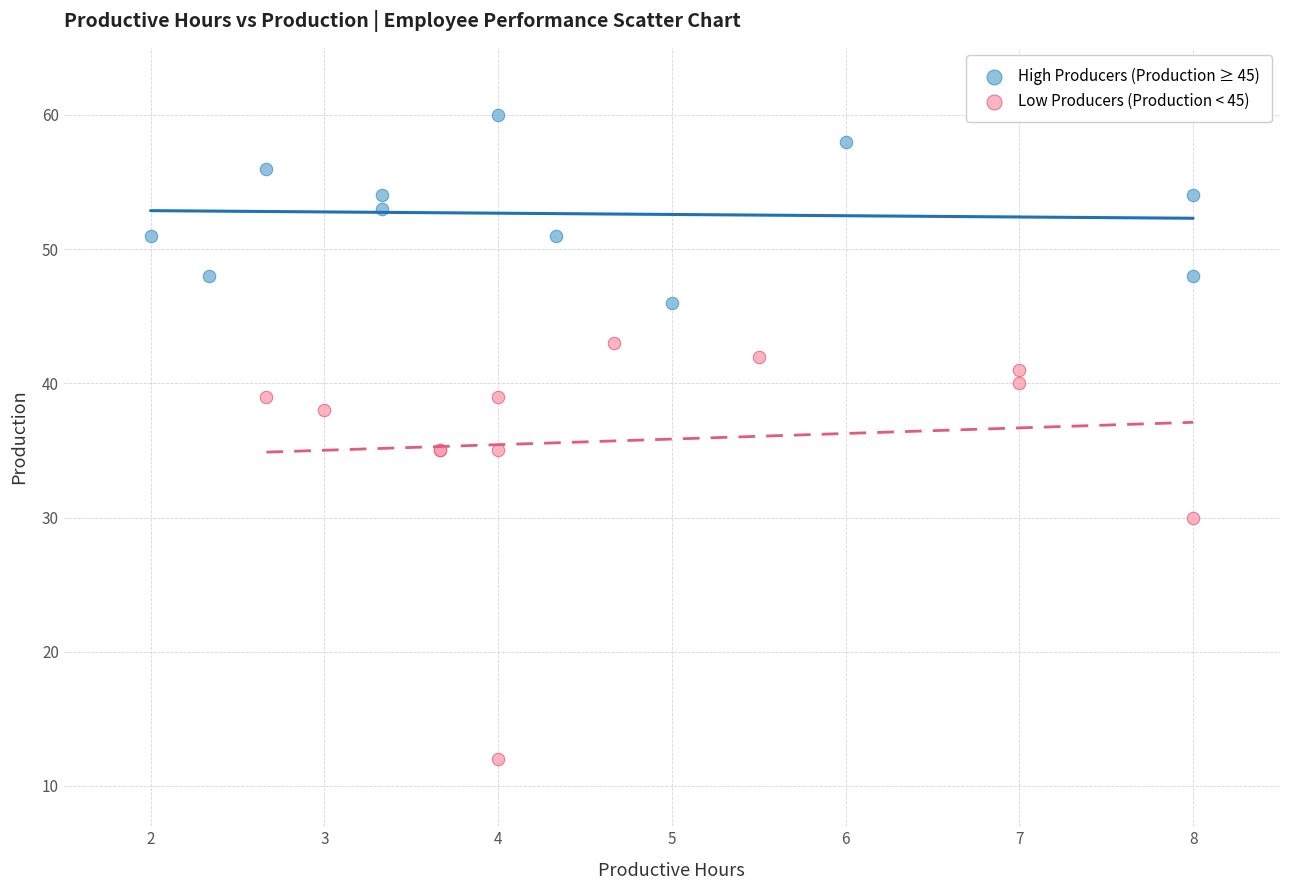

Which series contains the highest Y value?

High Producers (Production ≥ 45)